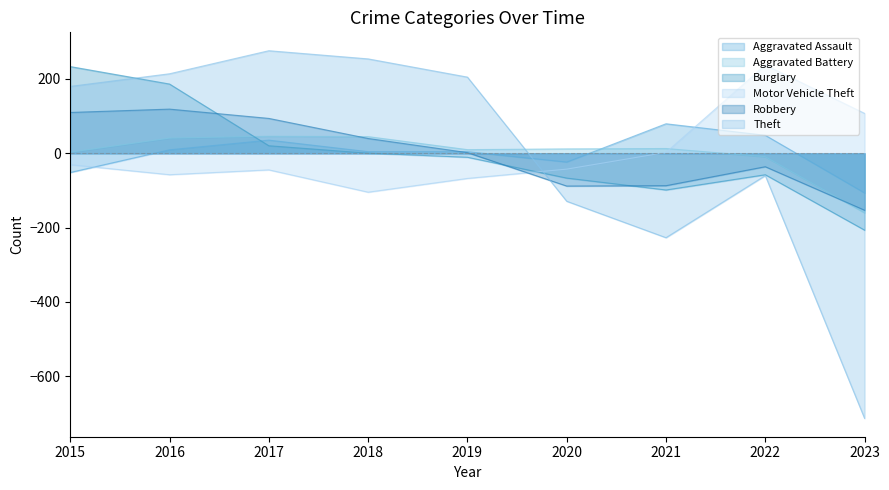

Between which two adjacent categories do Burglary and Robbery first intersect?

2016 and 2017